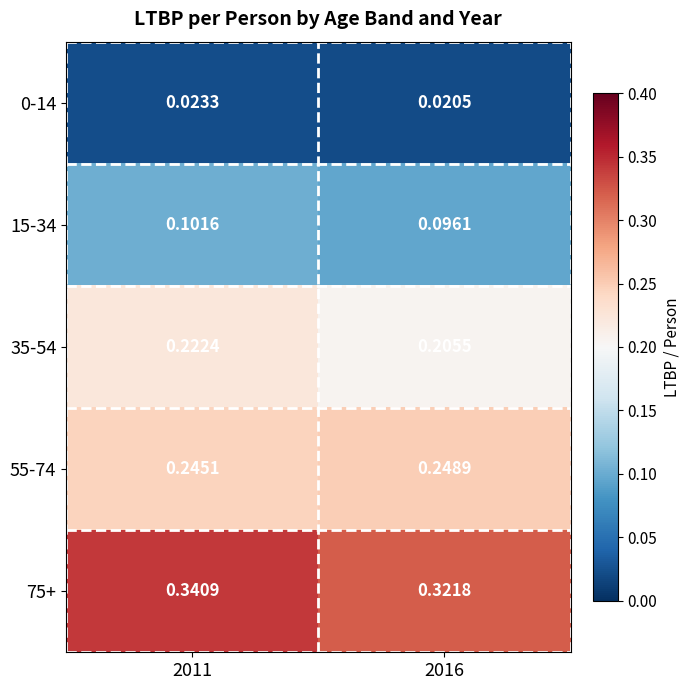

Is the value of 75+ at 2016 greater than the value of 15-34 at 2011?

Yes